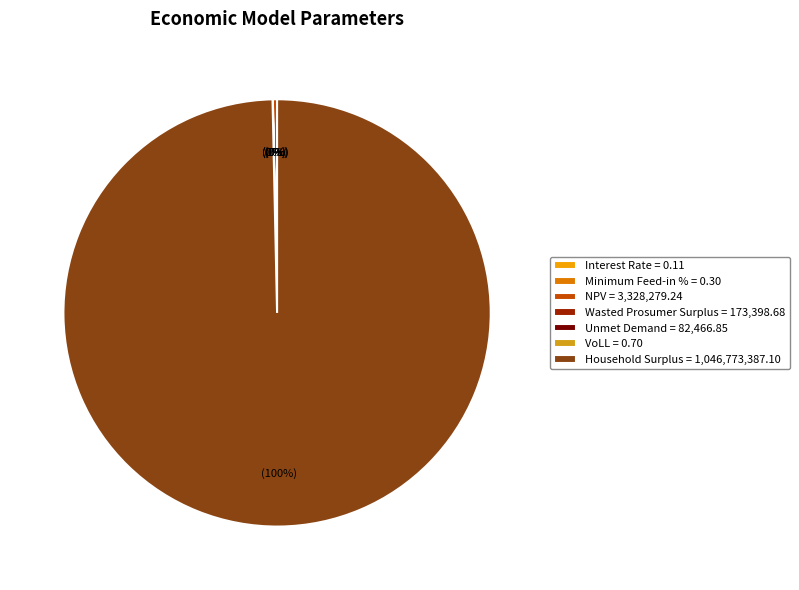

True or false: NPV accounts for 0% of the total.

True